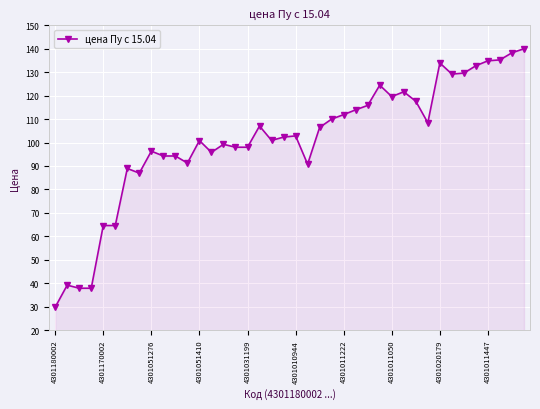

What is the value of the 10th point from the left?

94.3